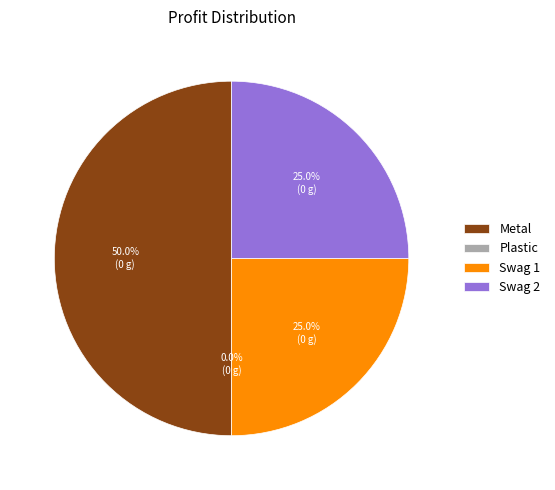

What portion of the pie excludes Swag 2?

75.0%